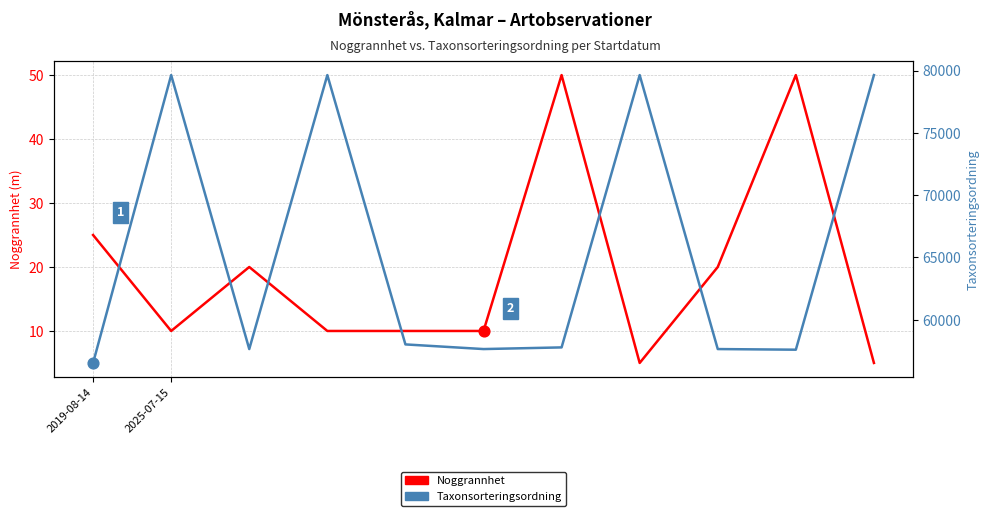

Which series reaches the minimum Y coordinate?

Noggrannhet